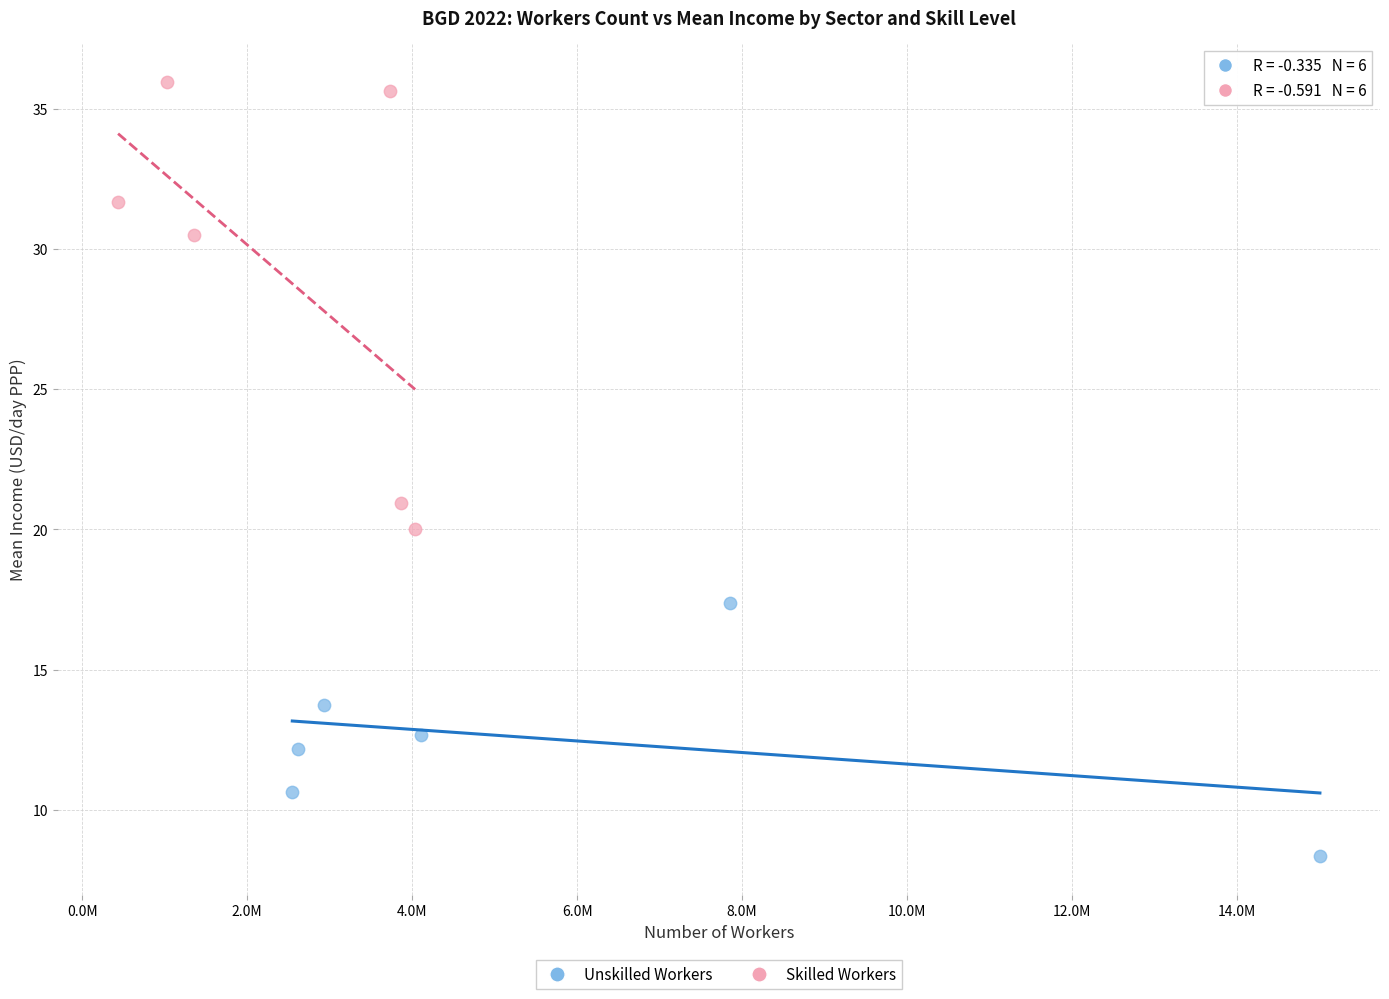

Which series has the largest Y range (max minus min)?

Skilled Workers